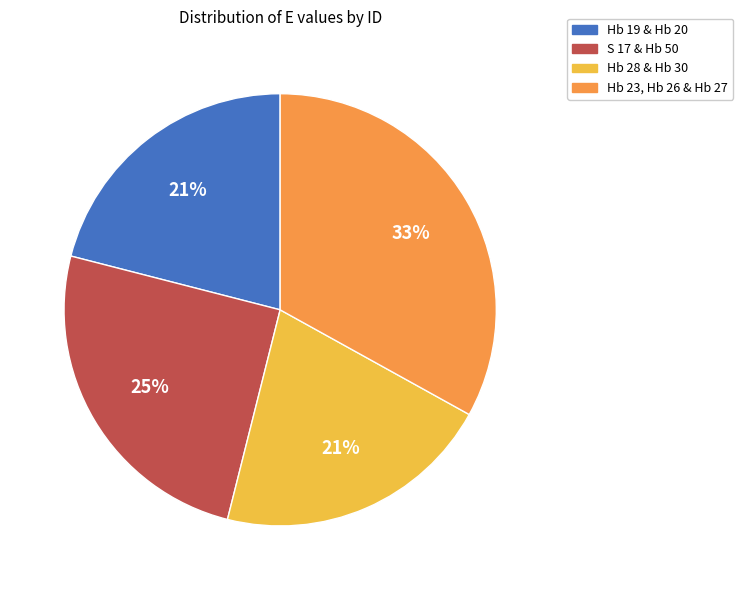

Does any single category account for the majority?

No